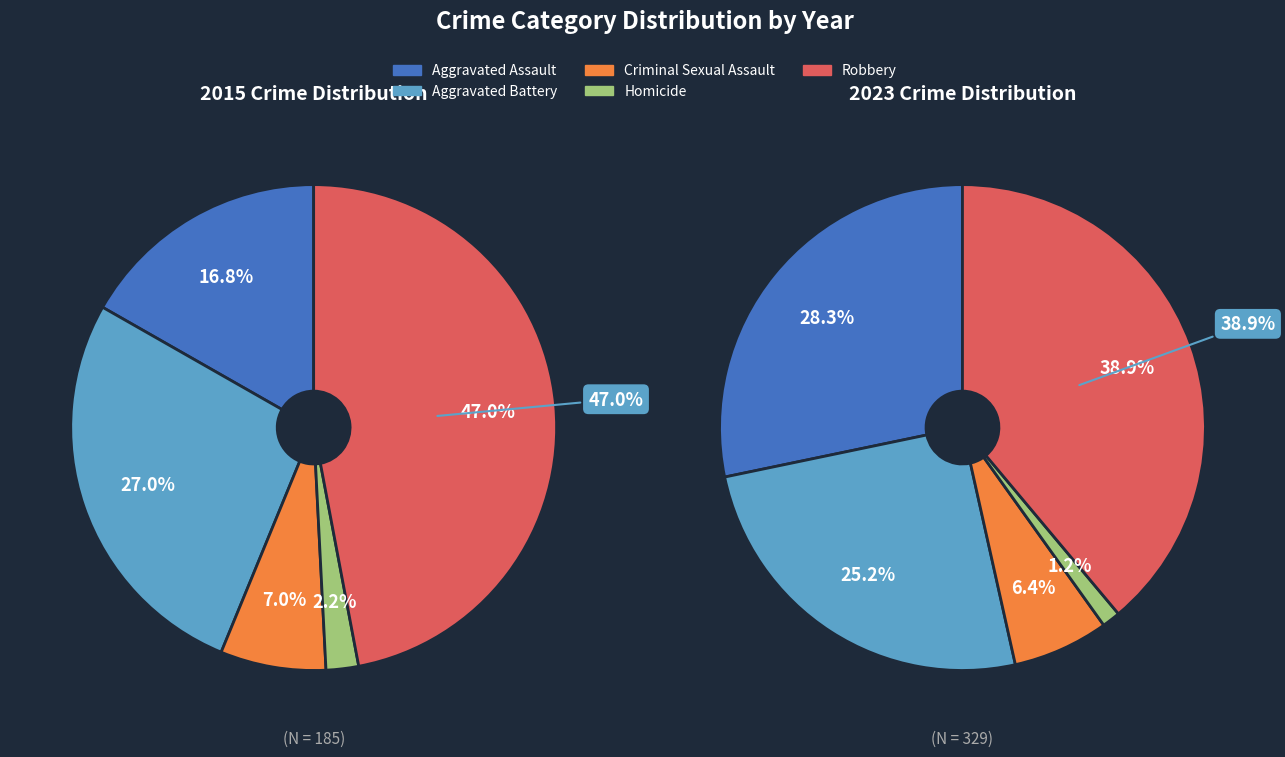

Is it true that 1 is 29% of the pie?

False